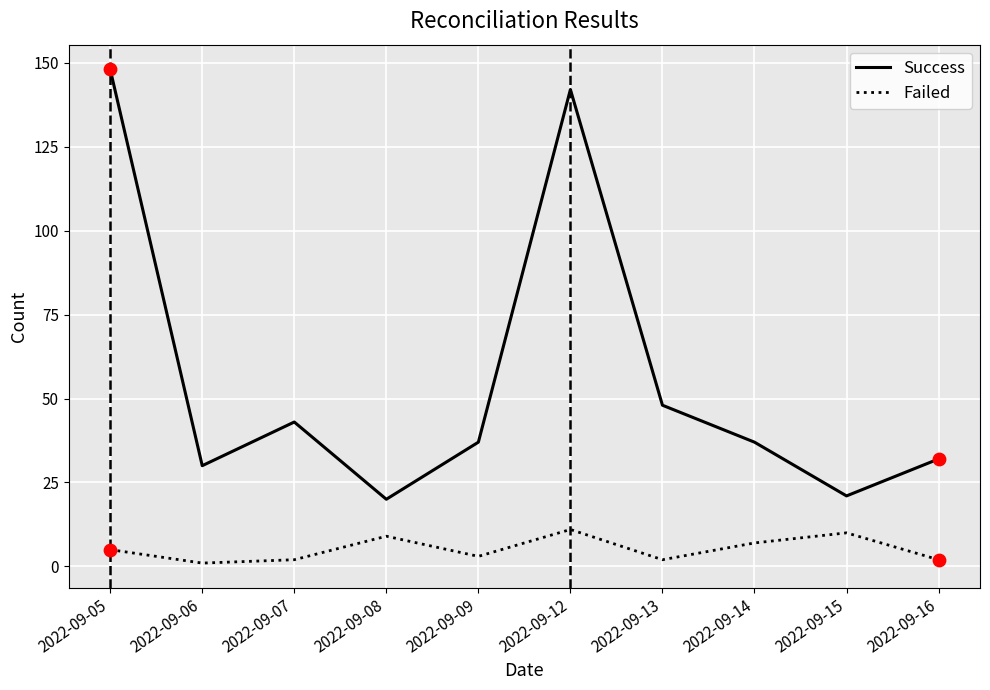

At how many categories does at least one series exceed 119?

2